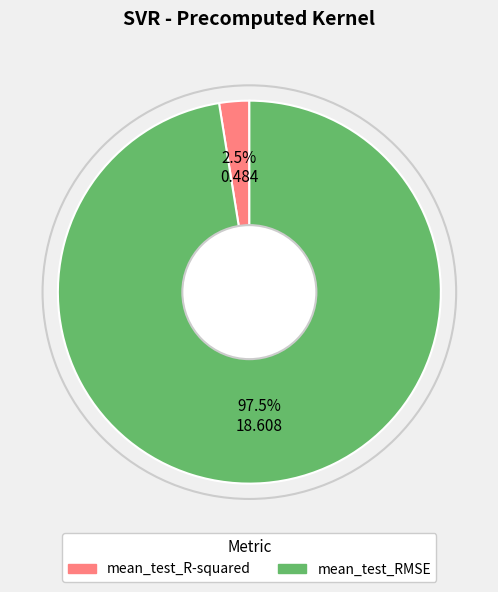

How many segments does this pie chart have?

2